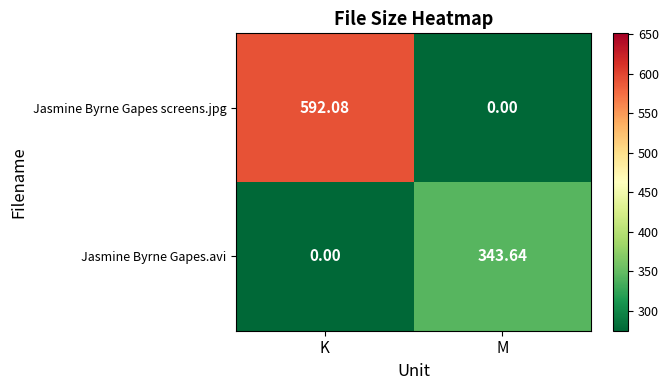

Which category has the lowest value in the Jasmine Byrne Gapes screens.jpg series?

M